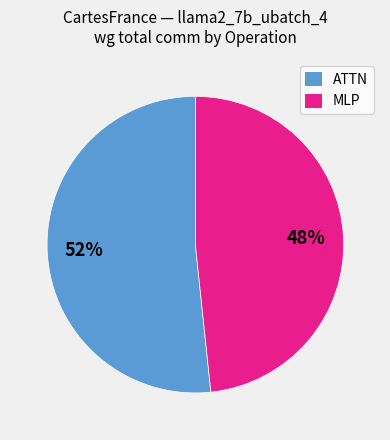

Is there a majority slice in this chart?

Yes